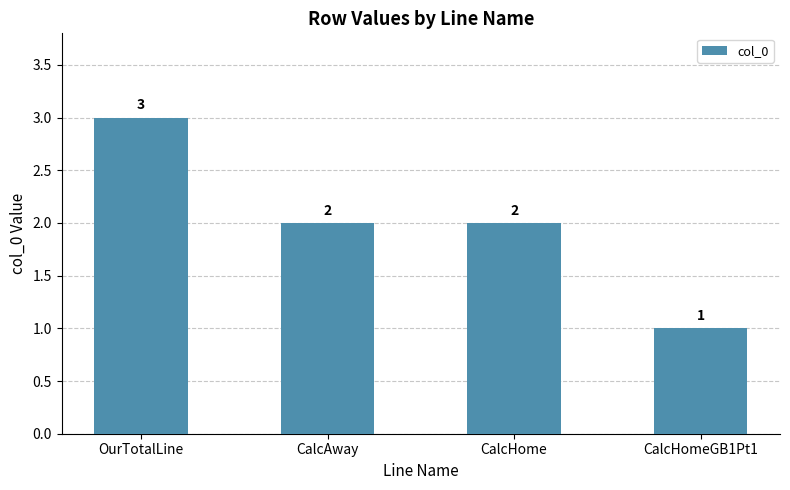

Which has a higher value, CalcAway or CalcHomeGB1Pt1?

CalcAway